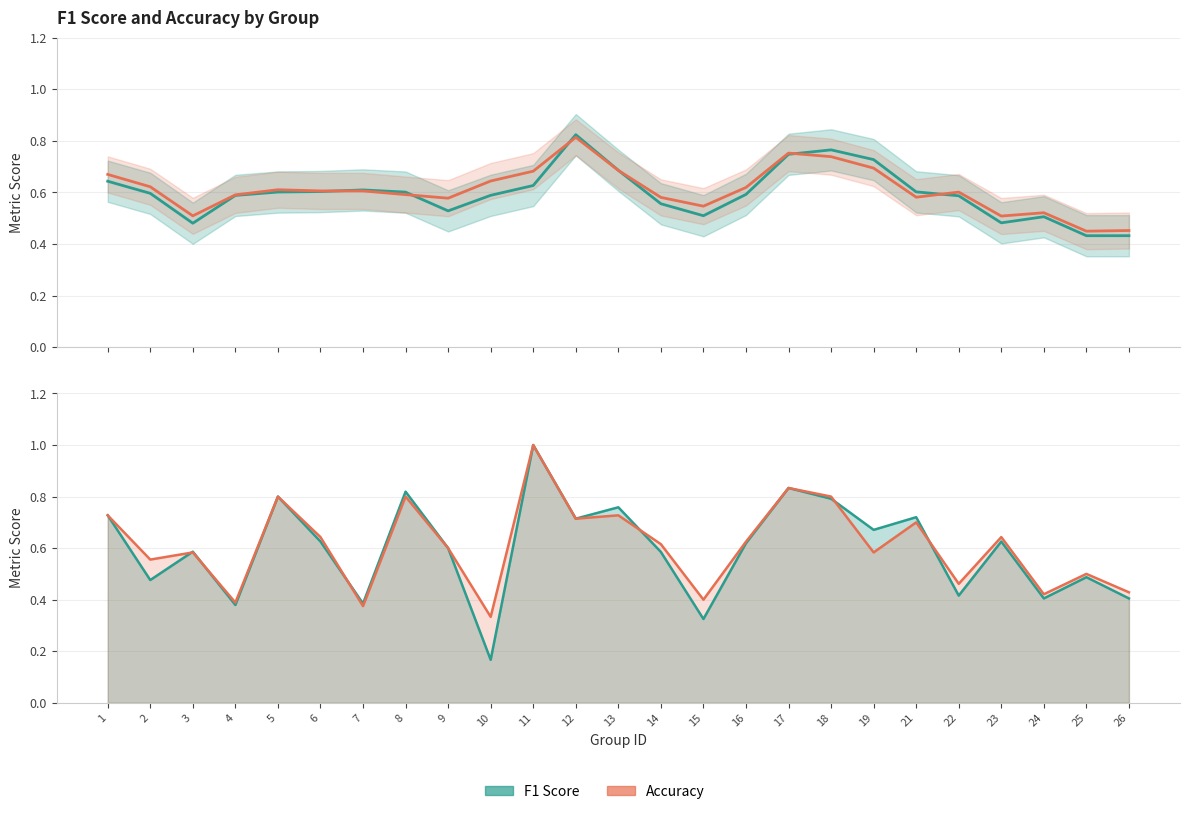

At which category is the sum across all series the highest?

11